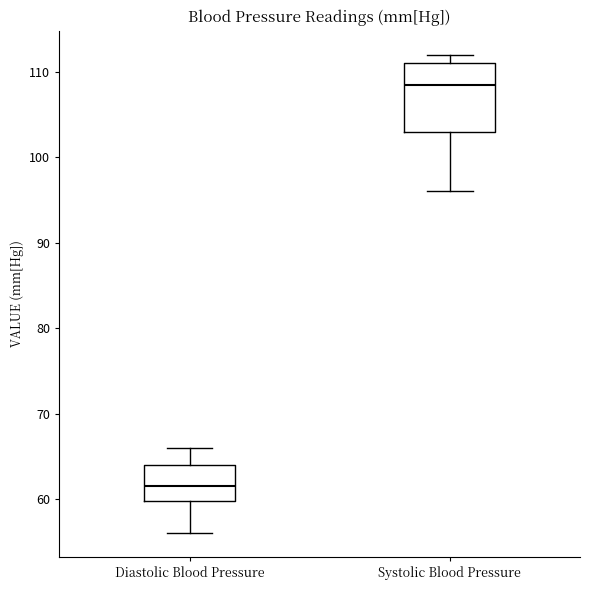

Where is the lower edge of the box for Diastolic Blood Pressure on the y-axis? The values are not printed on the chart, so give them approximately, as read against the axis.

60